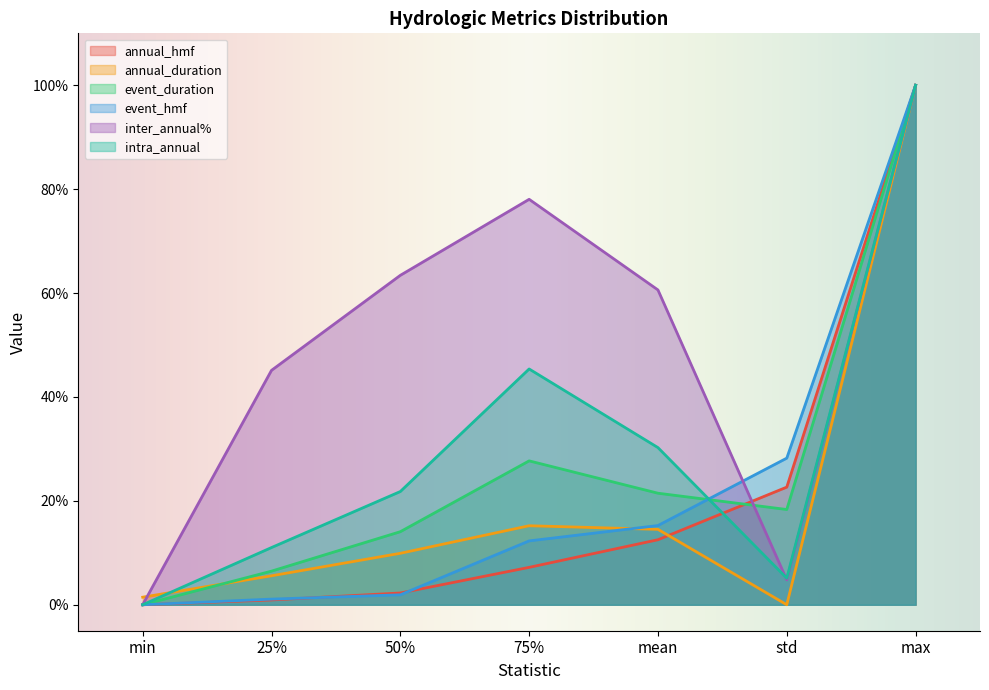

Which label corresponds to the largest value in the chart?

max